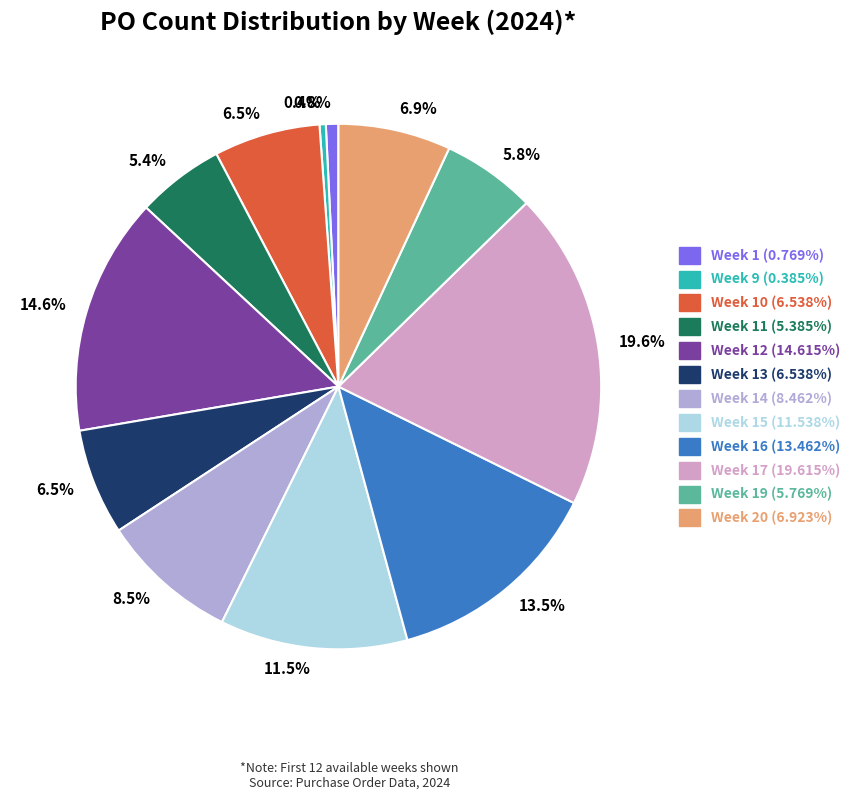

Is there any slice that represents more than half of the pie?

No